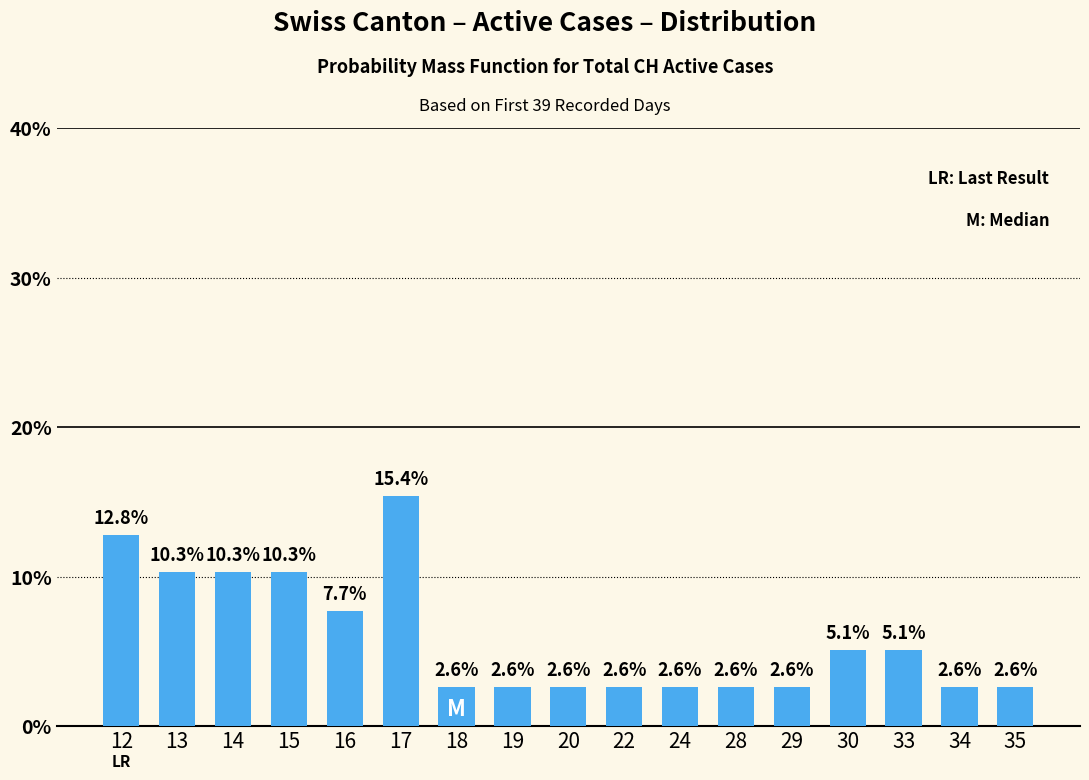

Where is the data nearest to the value 9?

16